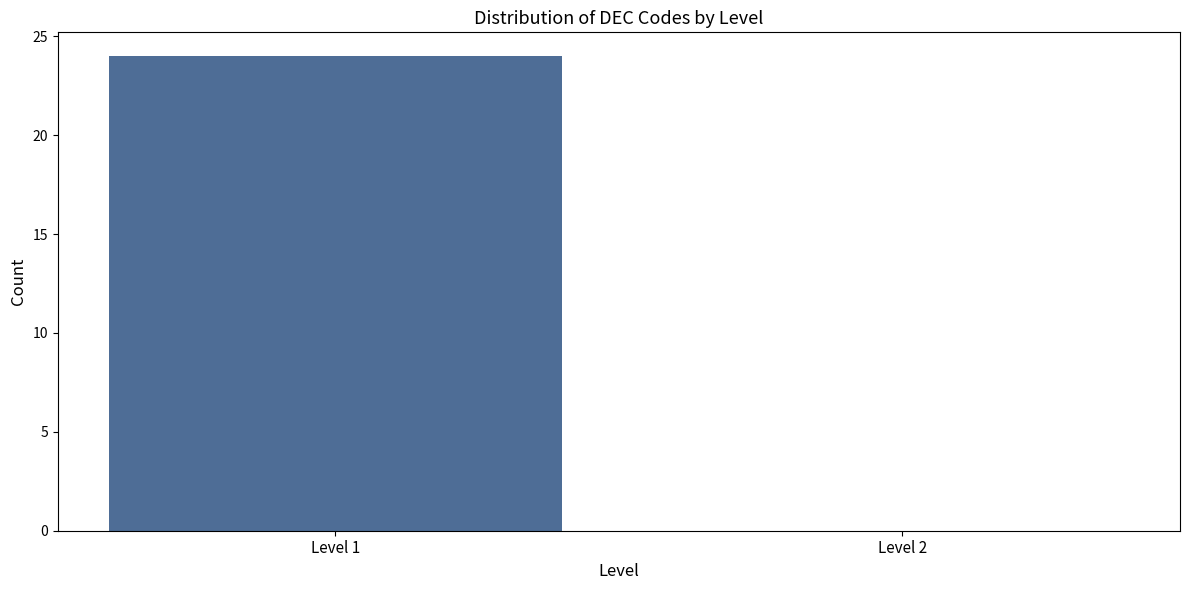

Reading left to right, transcribe all the data shown in this chart.

Level 1=24	Level 2=0